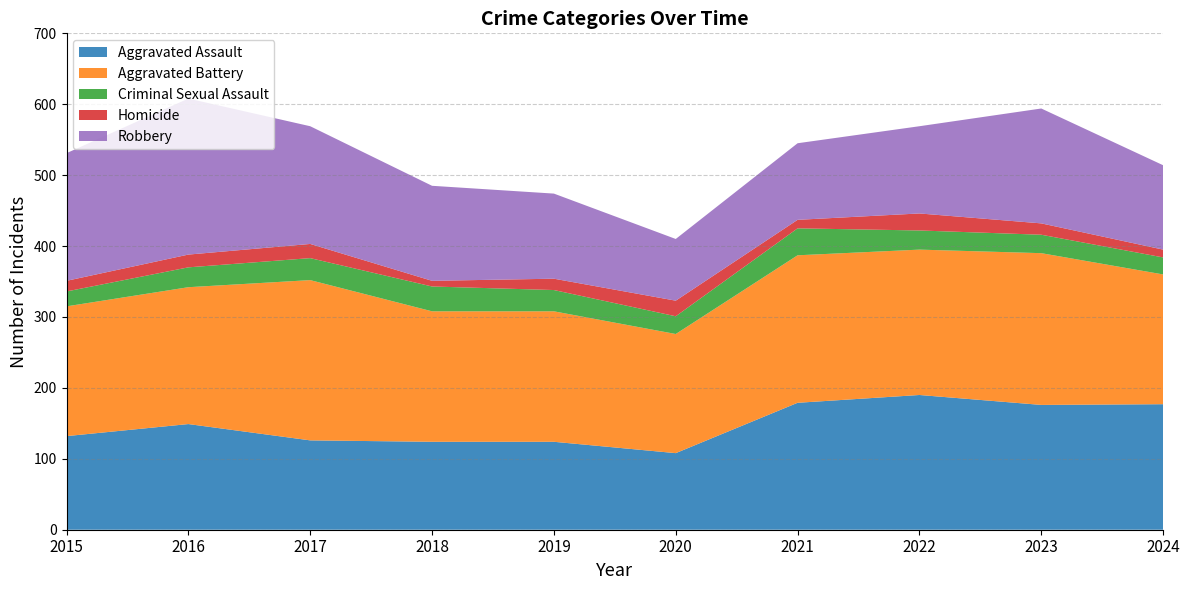

Reading left to right, extract all data points from this chart.

Aggravated Assault: 132	149	126	124	124	108	179	190	176	177
Aggravated Battery: 183	193	226	184	184	168	208	205	214	183
Criminal Sexual Assault: 21	28	31	35	30	25	38	27	26	24
Homicide: 15	18	20	8	16	22	12	24	16	11
Robbery: 180	220	166	134	120	87	108	123	162	119